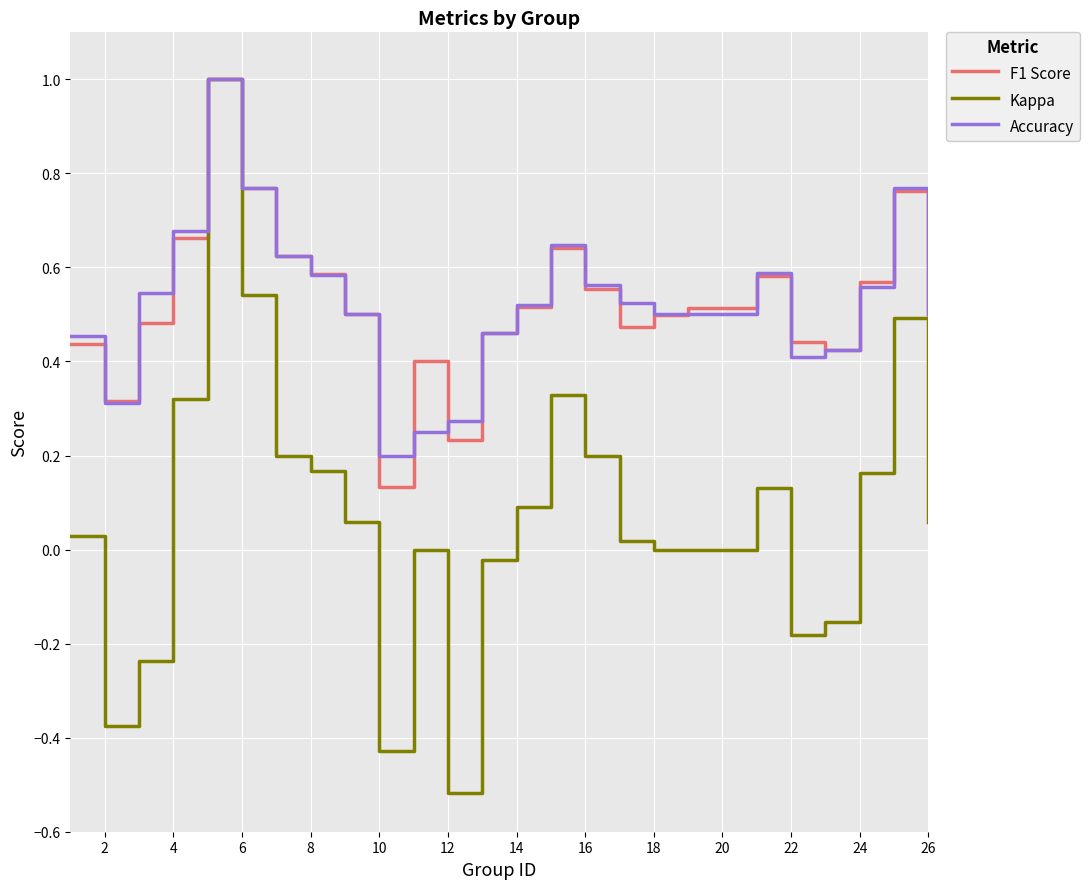

What is the maximum value shown in the chart?

1.0